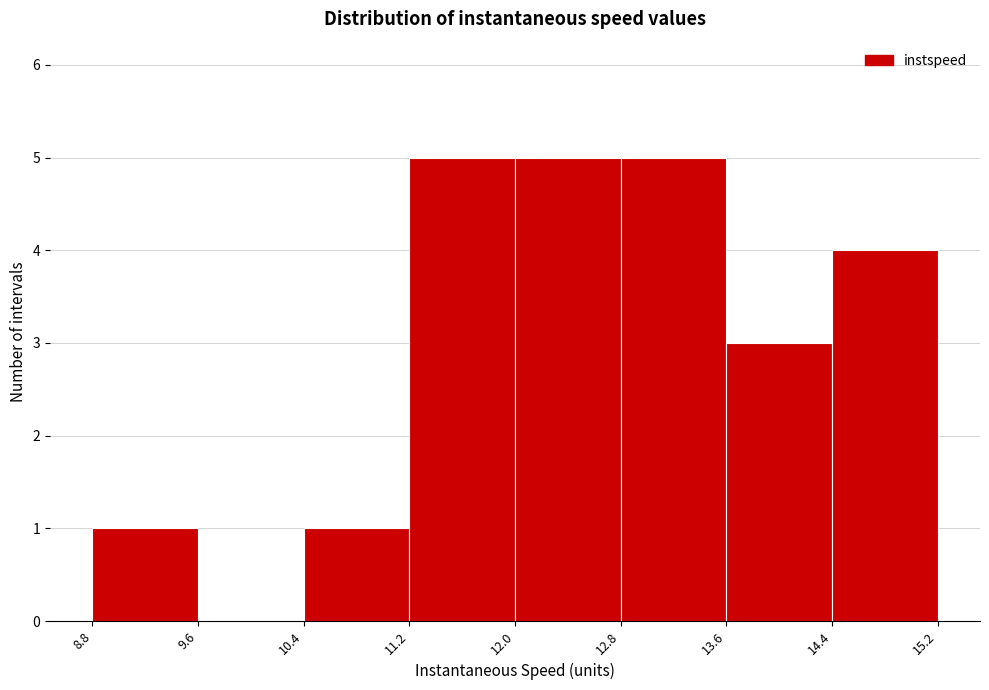

Reading left to right, transcribe this chart: for each bar, give the range it covers on the x-axis and its height. The values are not printed on the chart, so give them approximately, as read against the axis.

8.8 to 9.6: 1
9.6 to 10.4: 0
10.4 to 11.2: 1
11.2 to 12.0: 5
12.0 to 12.8: 5
12.8 to 13.6: 5
13.6 to 14.4: 3
14.4 to 15.2: 4